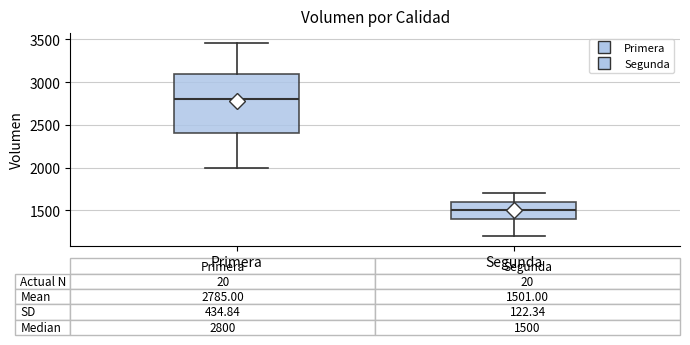

Which box has the lowest median line?

Segunda